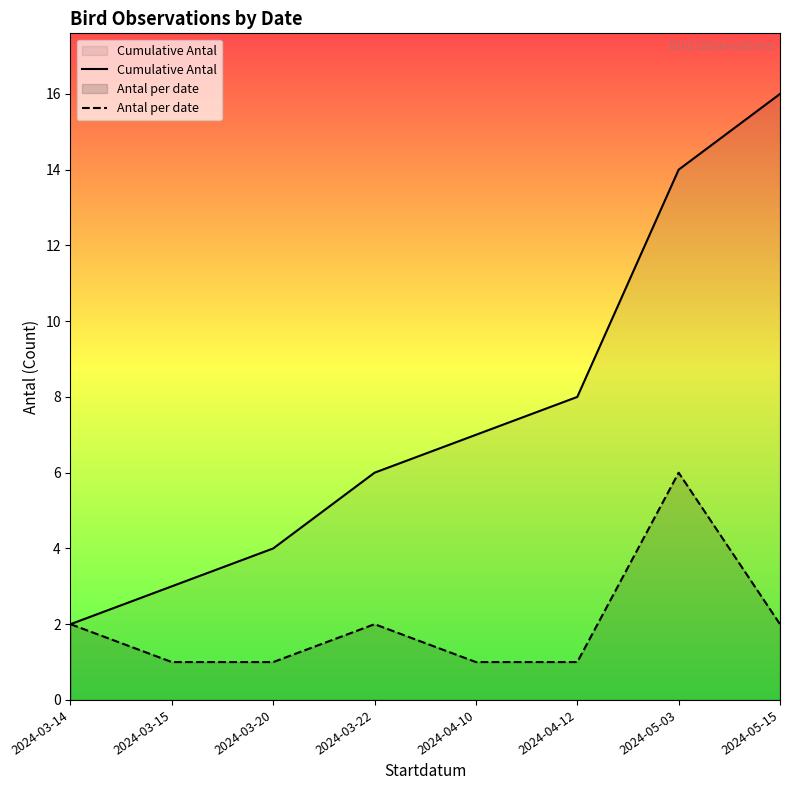

Where is Cumulative Antal nearest to the value 9?

2024-04-12